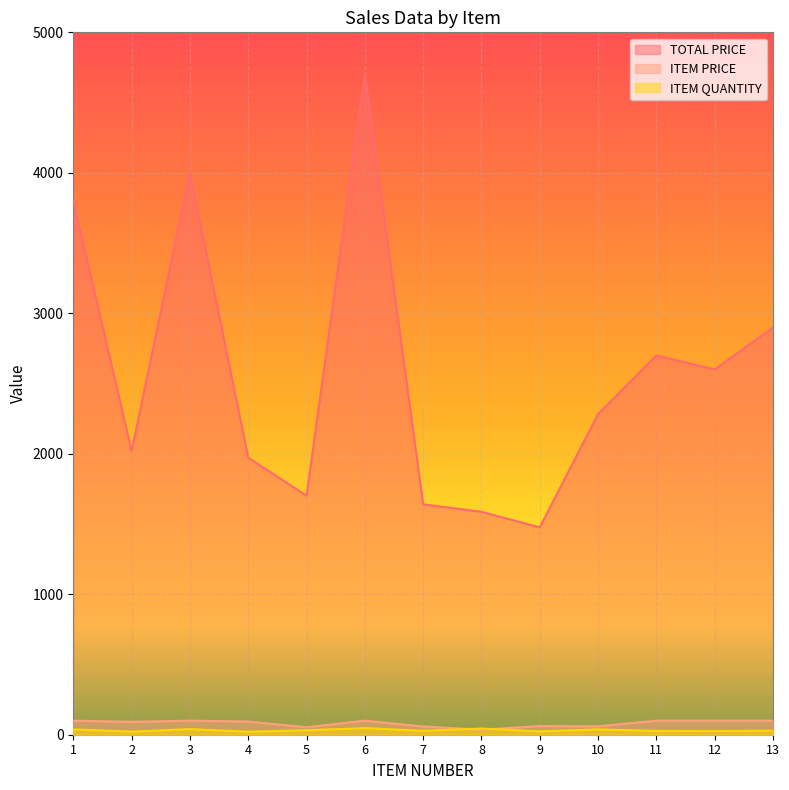

What are all the series names shown in the legend?

TOTAL PRICE, ITEM PRICE, ITEM QUANTITY